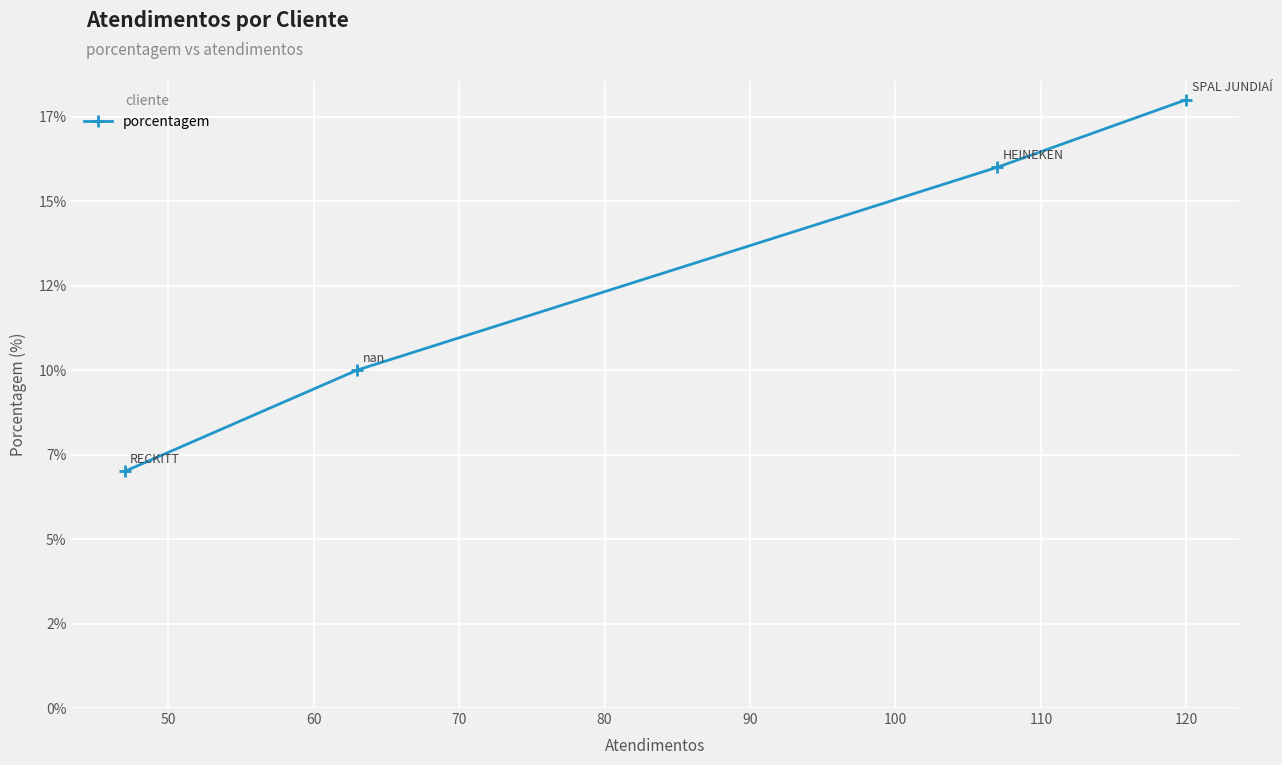

Count the values in the range 10 to 18.

3